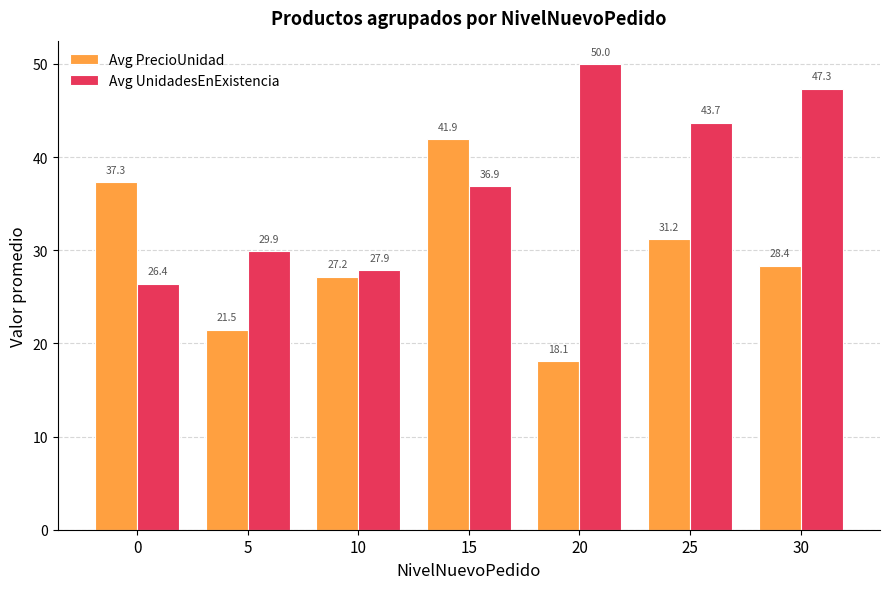

At how many categories does at least one series exceed 48?

1